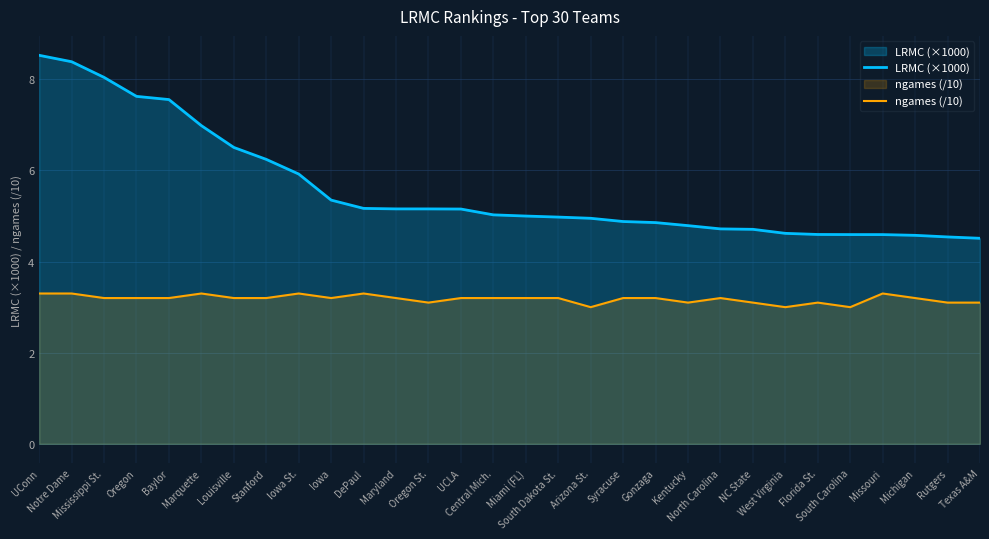

At which label is ngames (/10) closest to 3?

Arizona St.